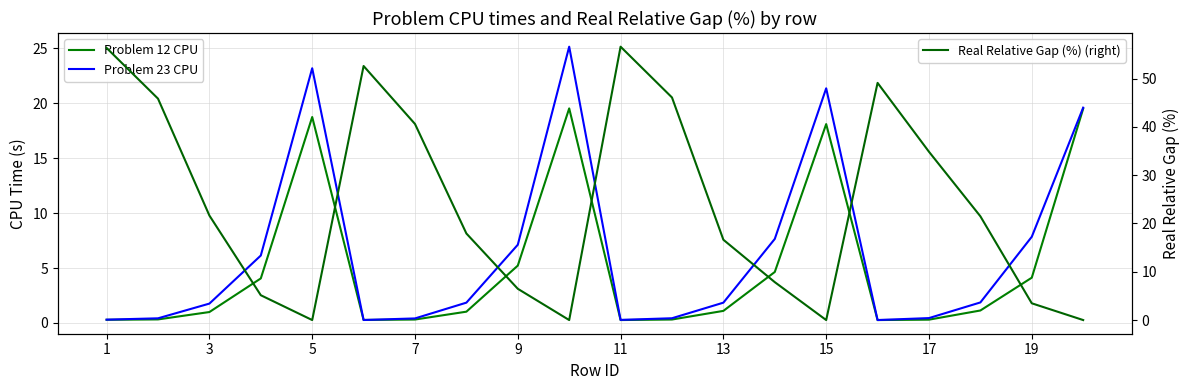

What is the highest value of the Real Relative Gap (%) (right) series?

56.6